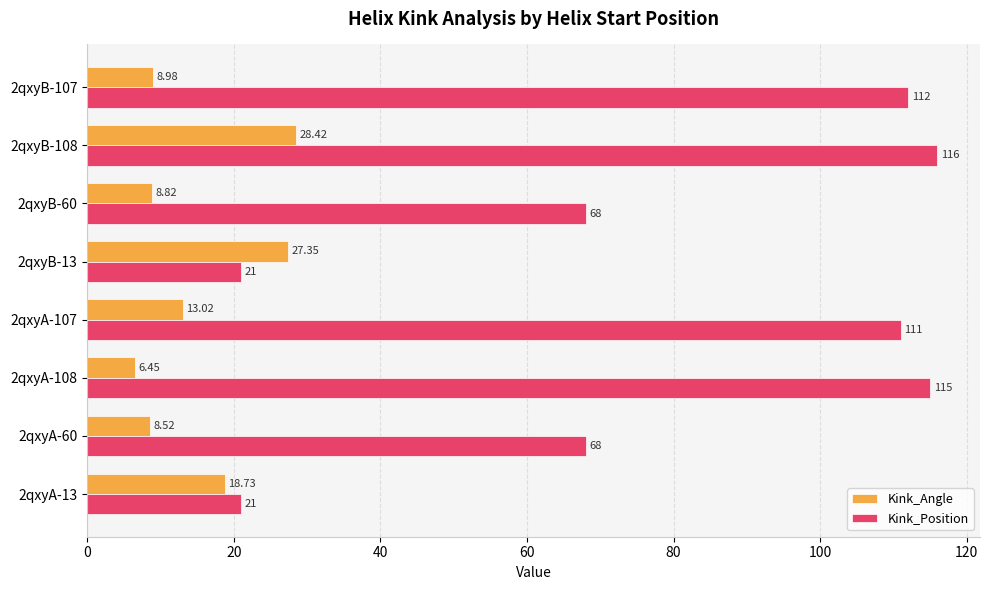

What is the sum of the Kink_Position values at 2qxyB-13 and 2qxyB-108?

137.0